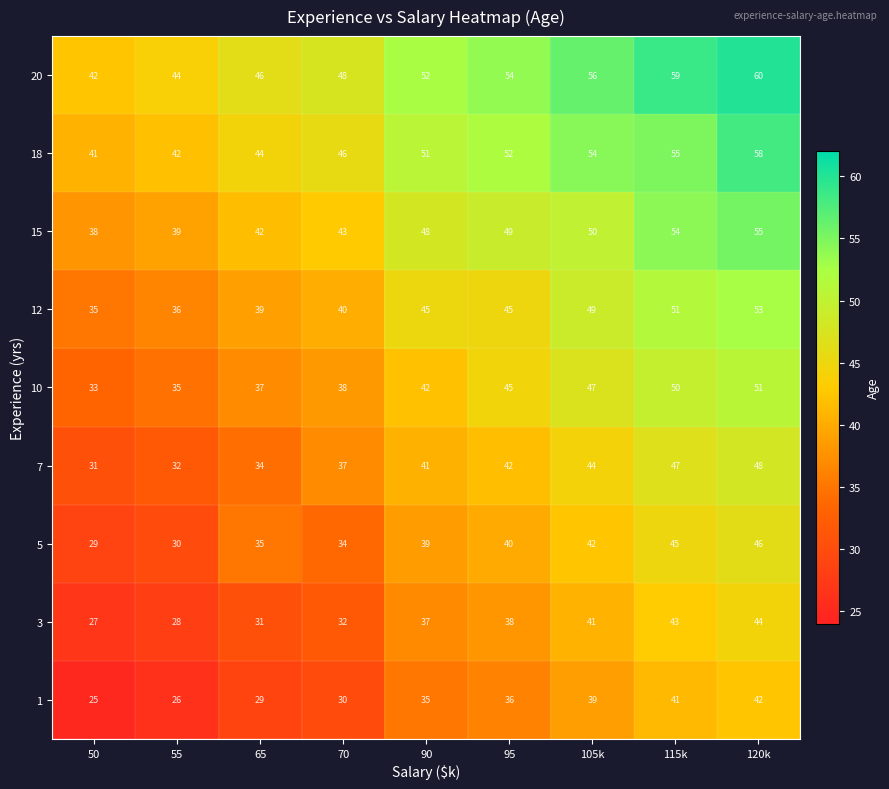

How many distinct data groups are displayed?

9